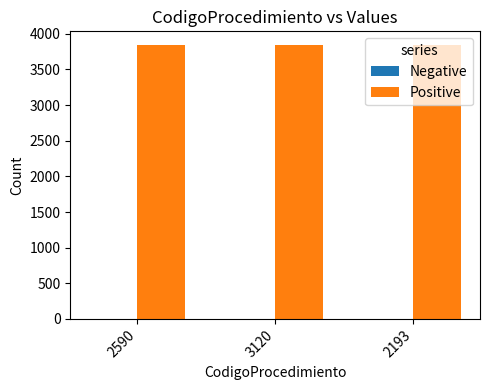

The value of Positive at 2193 is 2667. True or false?

False